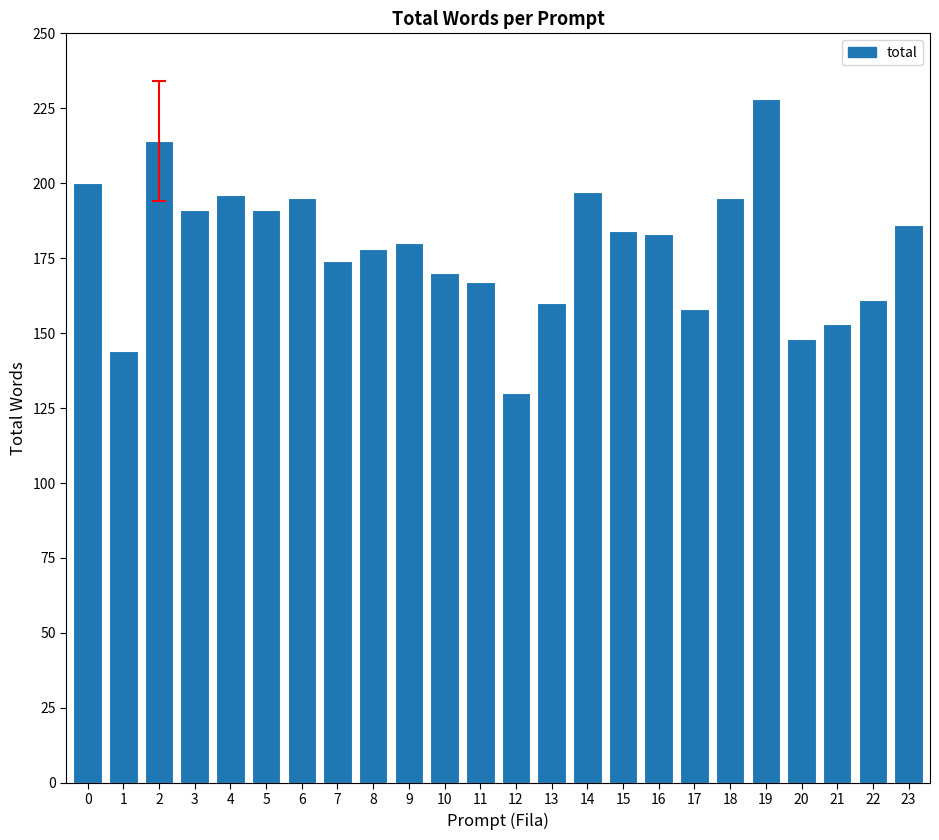

Are the bars grouped side by side (vs. stacked)?

No